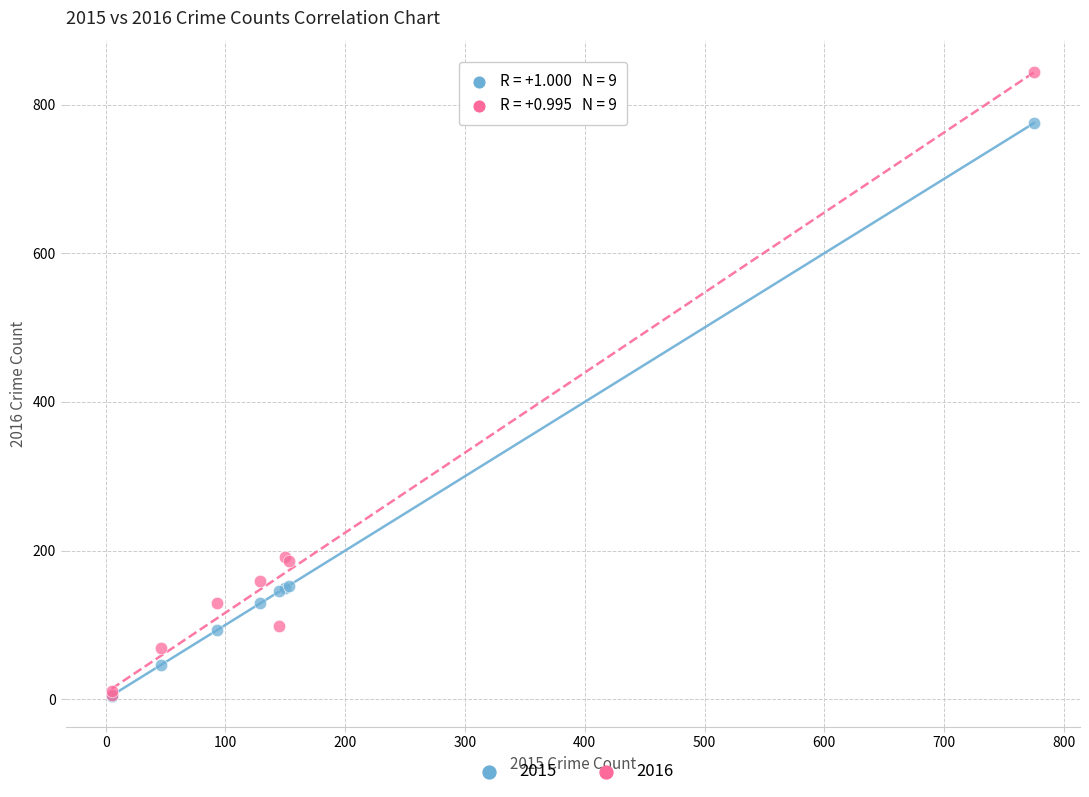

What are all the series names shown in the legend?

2015, 2016